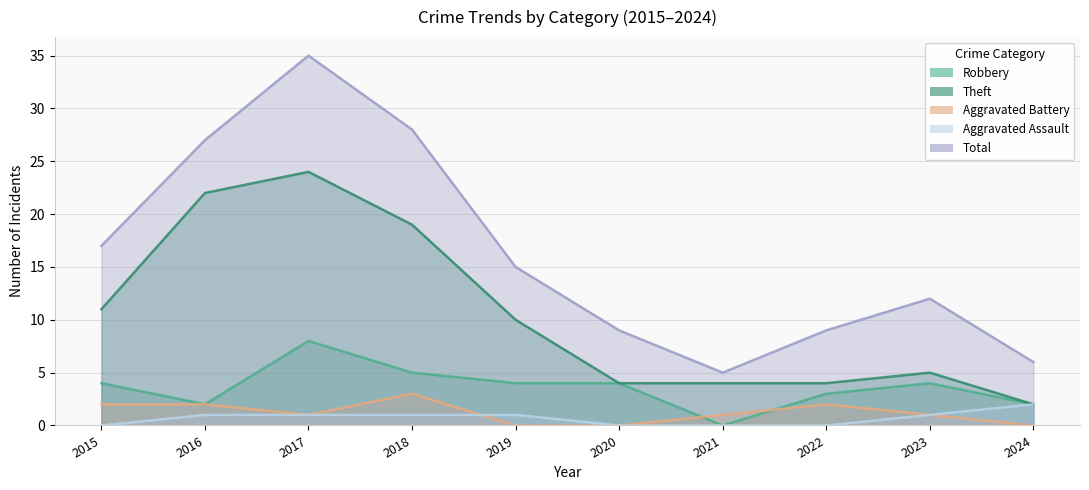

List the series in order of their peak value, lowest first.

Aggravated Assault, Aggravated Battery, Robbery, Theft, Total